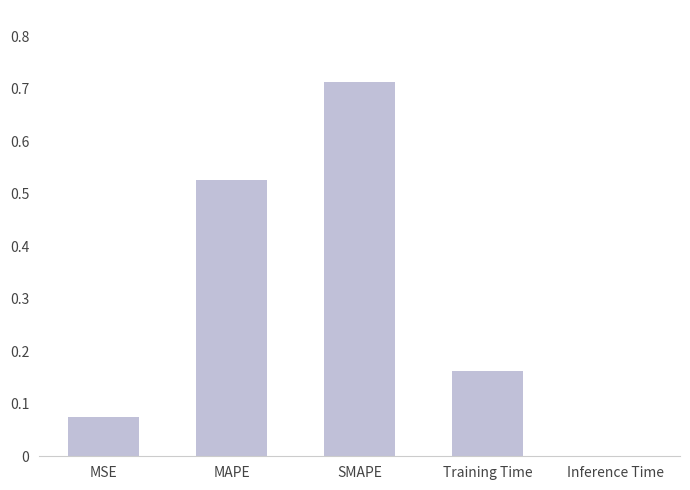

What is the sum of the values at MAPE and MSE?

0.6